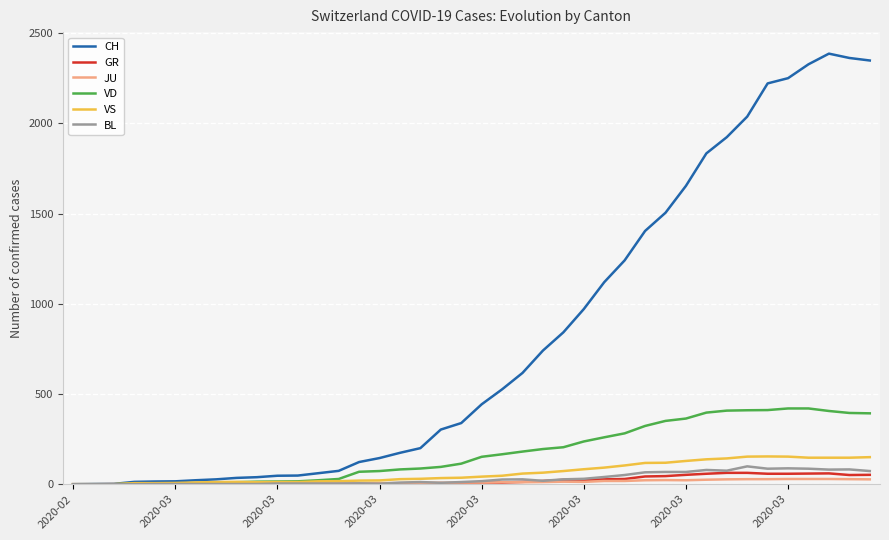

Which series has the widest spread of values?

CH